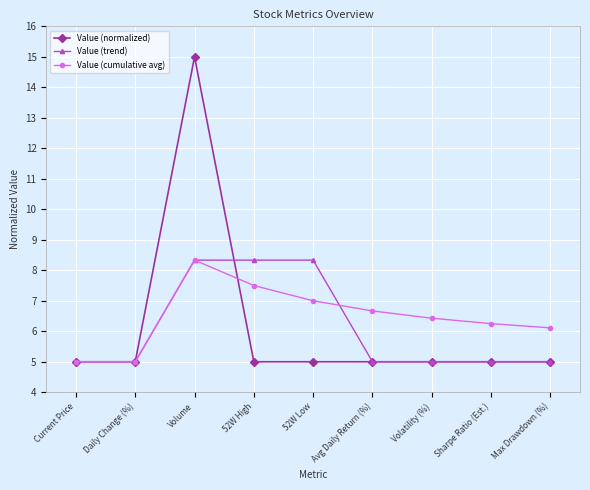

Which series has the largest range (max minus min)?

Value (normalized)